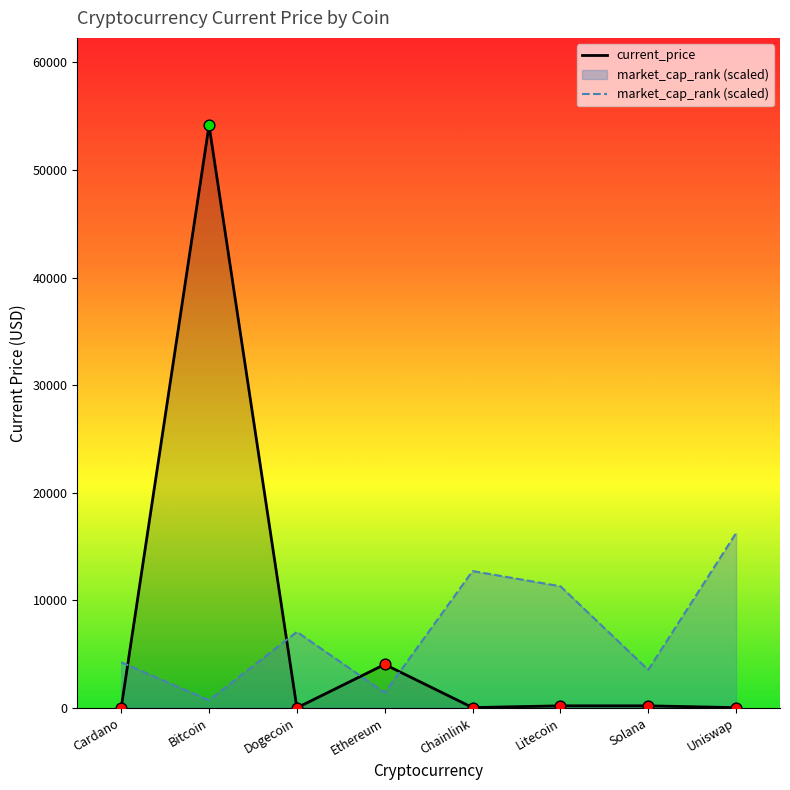

At which category is the sum across all series the highest?

Bitcoin